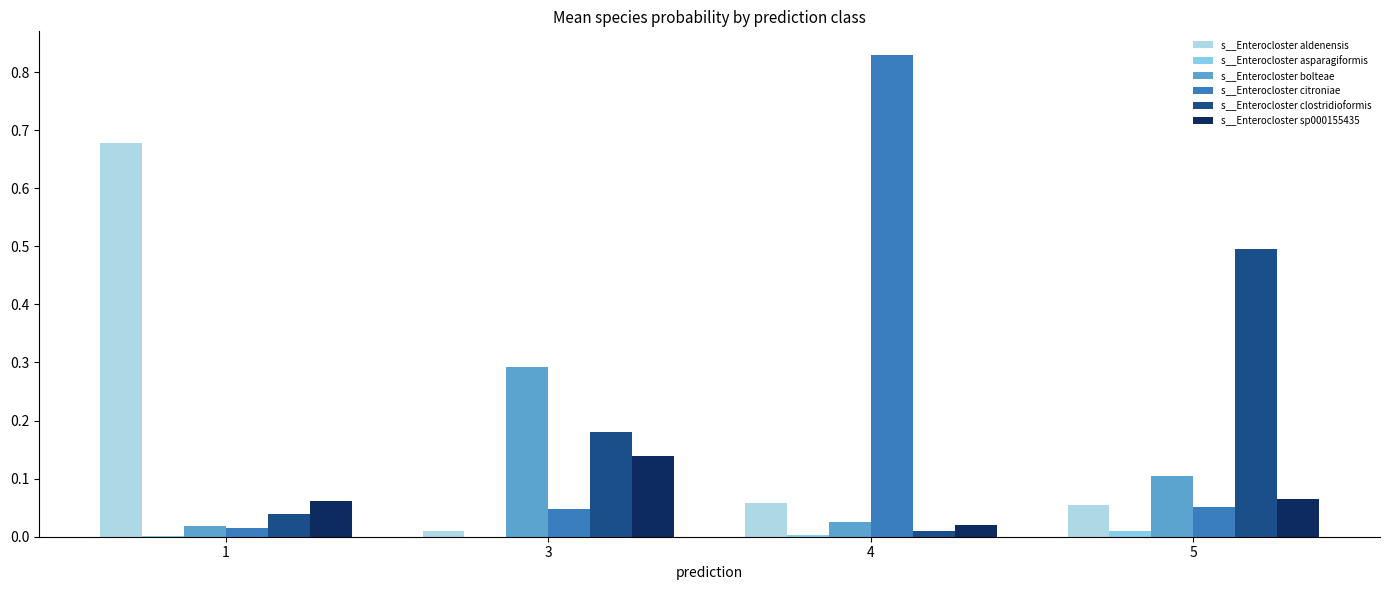

Rank the categories by s__Enterocloster aldenensis value from highest to lowest.

1, 4, 5, 3